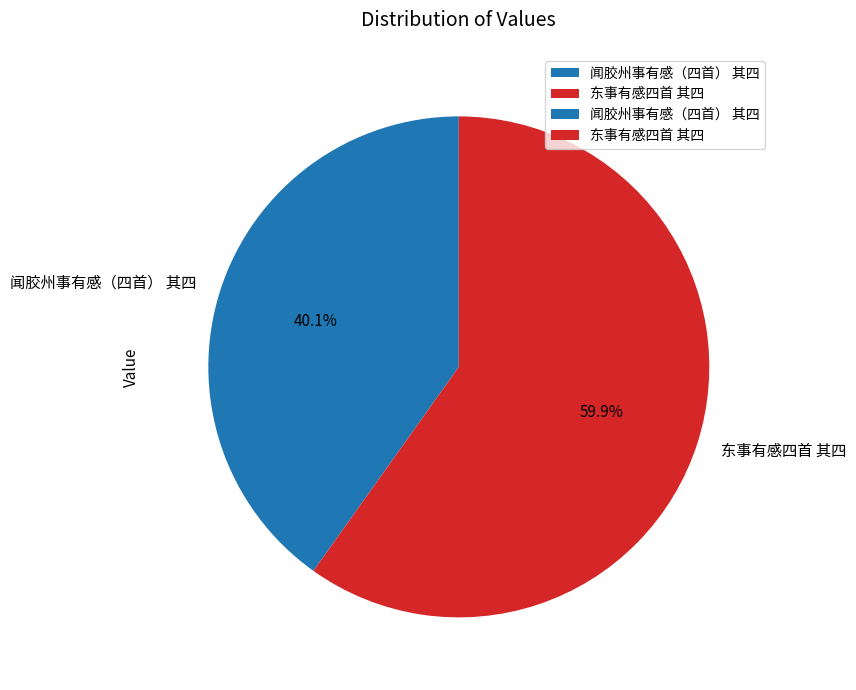

Which slice is the largest?

东事有感四首 其四